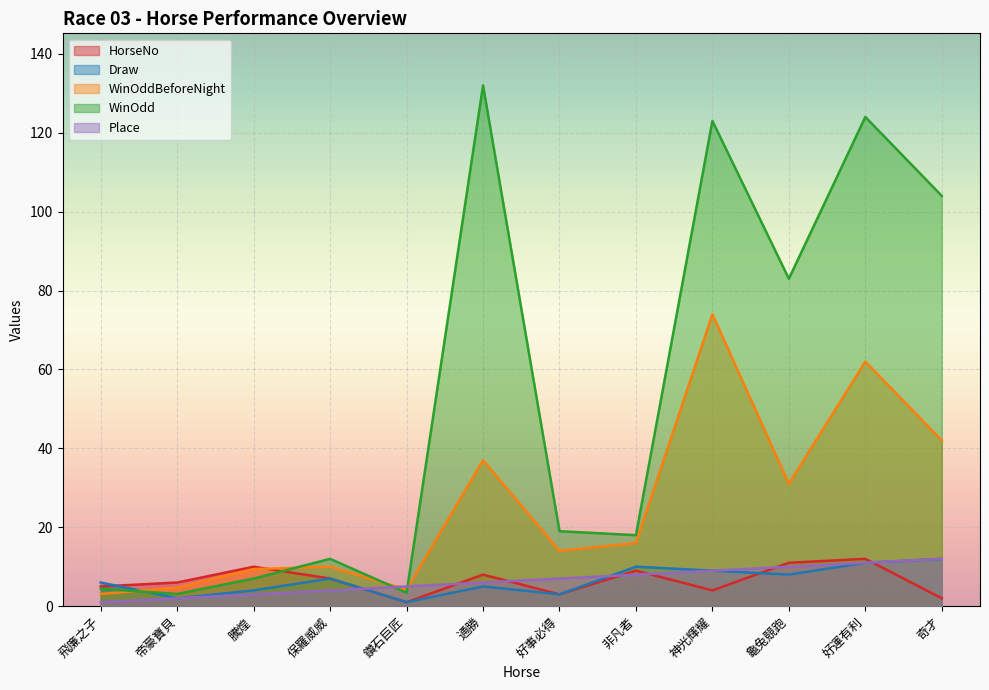

At which category does WinOdd reach its first local peak?

保羅威威